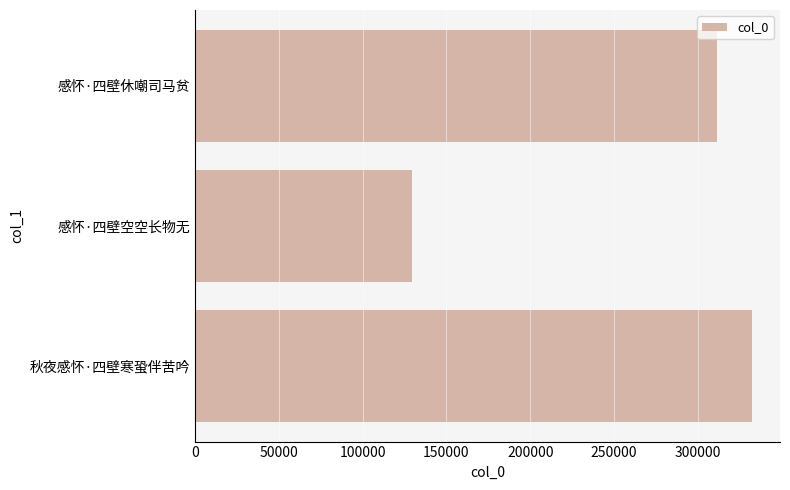

What is the sum of all values?

773020